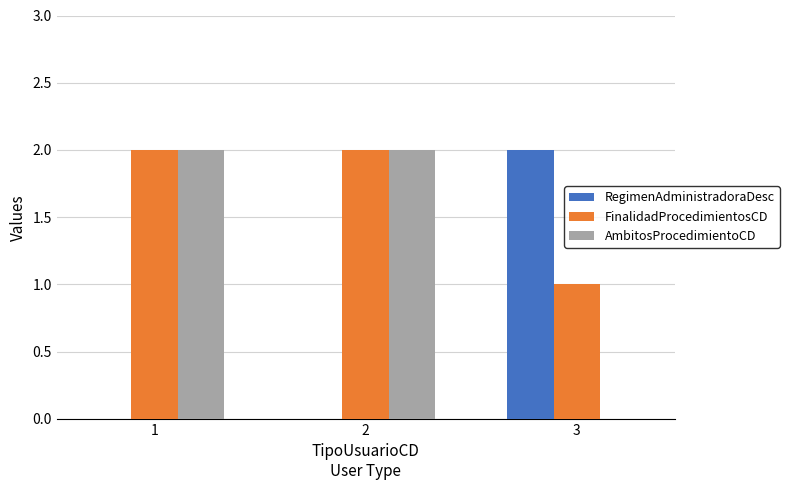

Count the RegimenAdministradoraDesc values in the range 0 to 2.

3